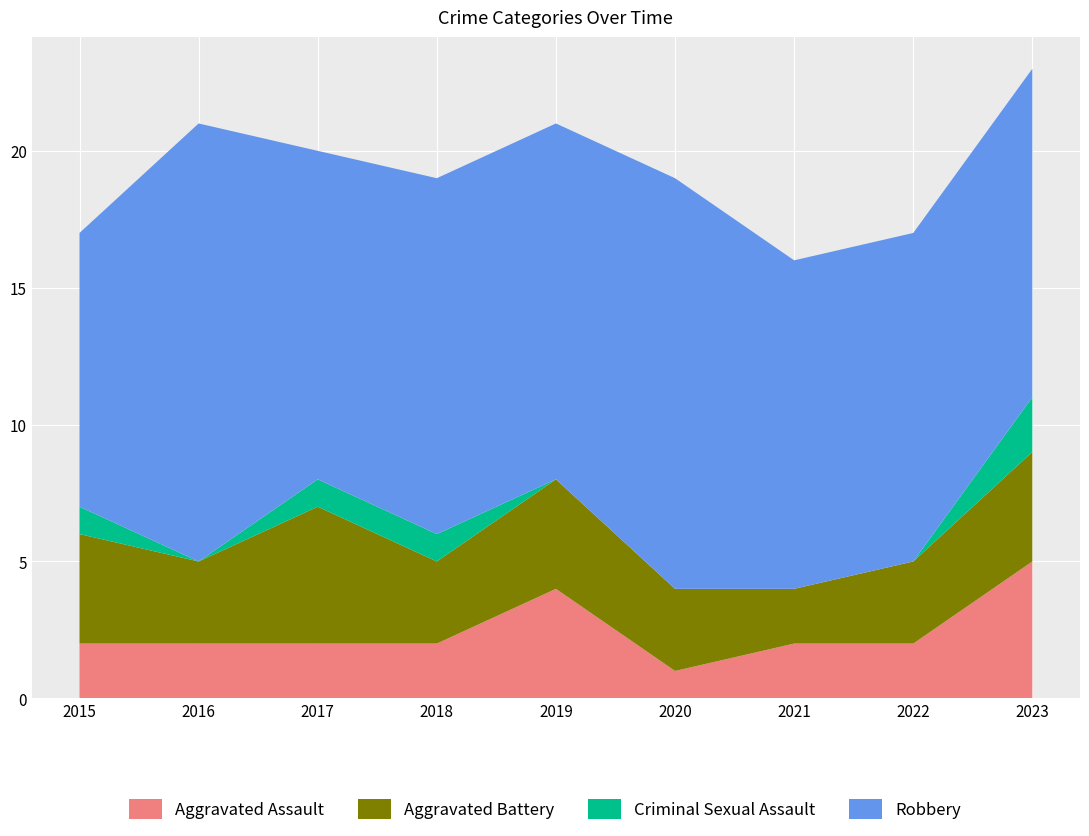

Reading left to right, list all the values displayed in this chart.

Aggravated Assault: 2015=2	2016=2	2017=2	2018=2	2019=4	2020=1	2021=2	2022=2	2023=5
Aggravated Battery: 2015=4	2016=3	2017=5	2018=3	2019=4	2020=3	2021=2	2022=3	2023=4
Criminal Sexual Assault: 2015=1	2016=0	2017=1	2018=1	2019=0	2020=0	2021=0	2022=0	2023=2
Robbery: 2015=10	2016=16	2017=12	2018=13	2019=13	2020=15	2021=12	2022=12	2023=12